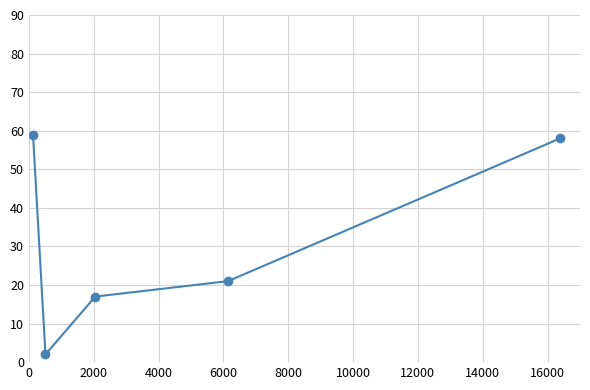

Does the chart display data point markers on the line(s)?

Yes